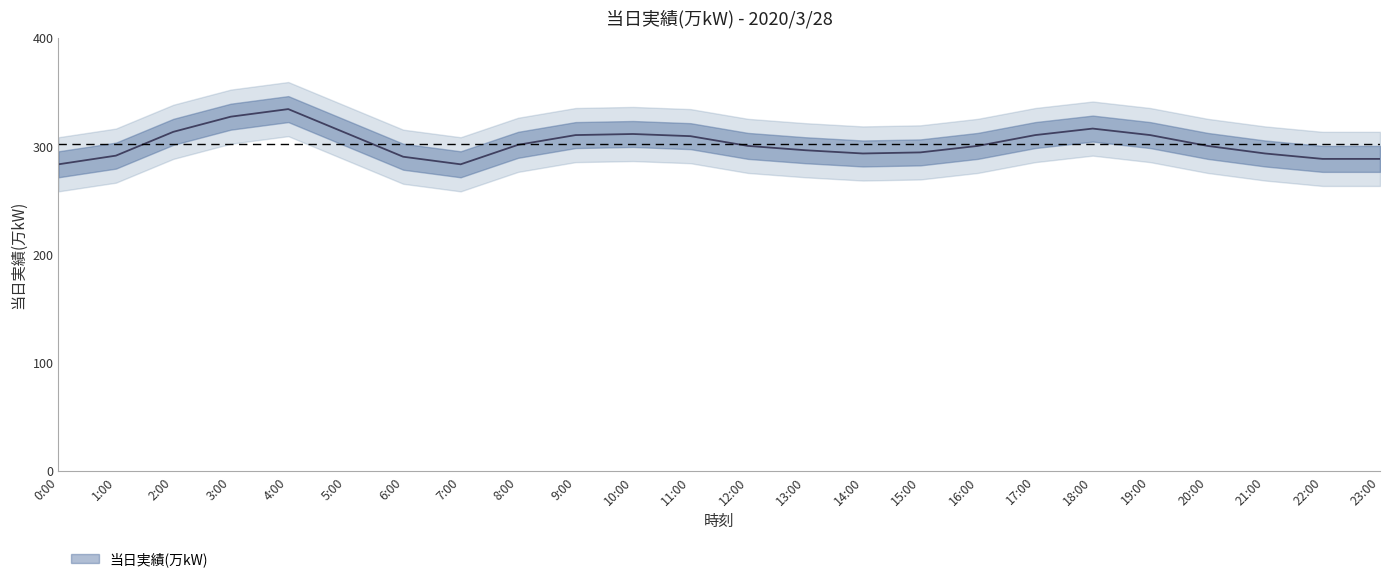

What is the change in value from 3:00 to 21:00?

-34